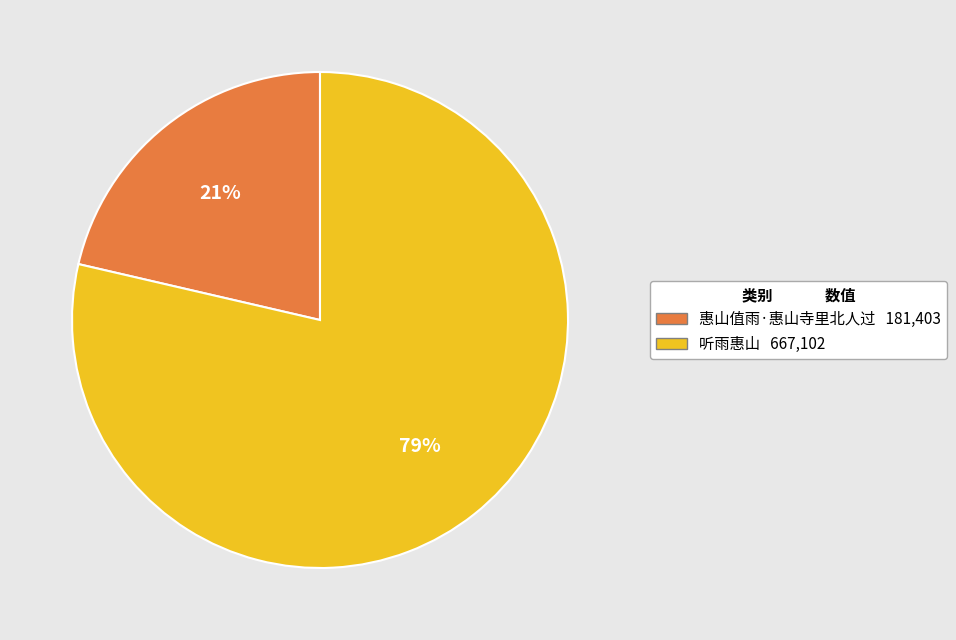

Which category has the biggest portion of the pie?

听雨惠山